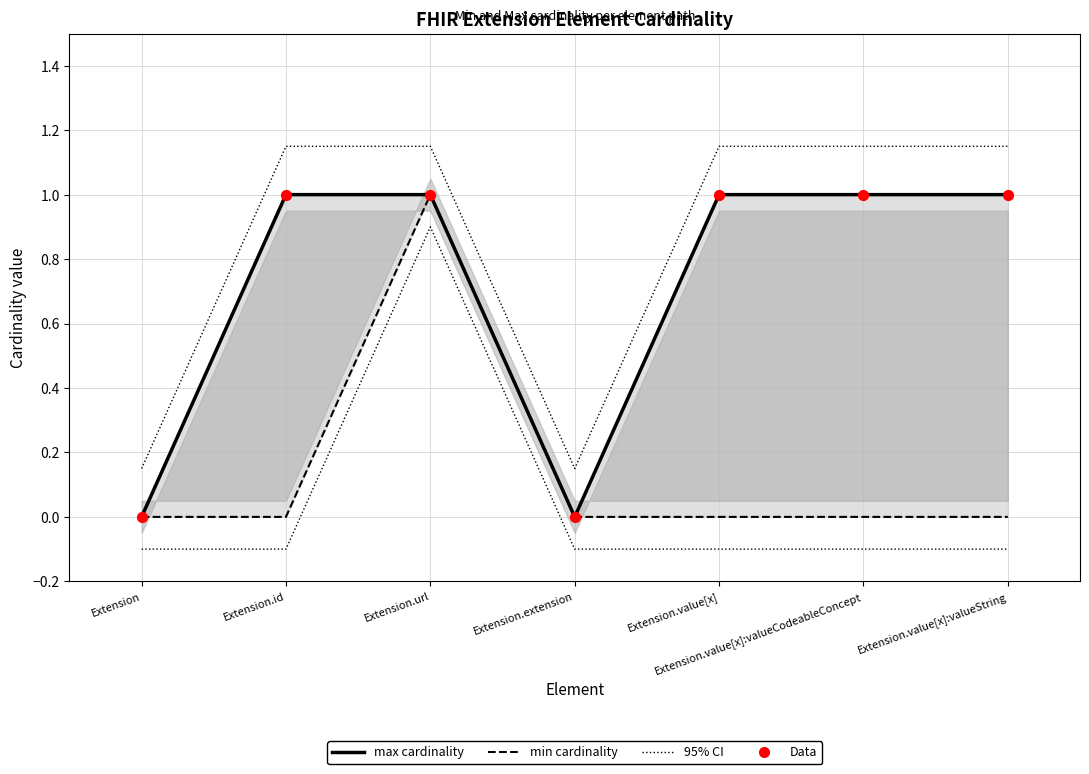

At how many categories does at least one series exceed 0?

5